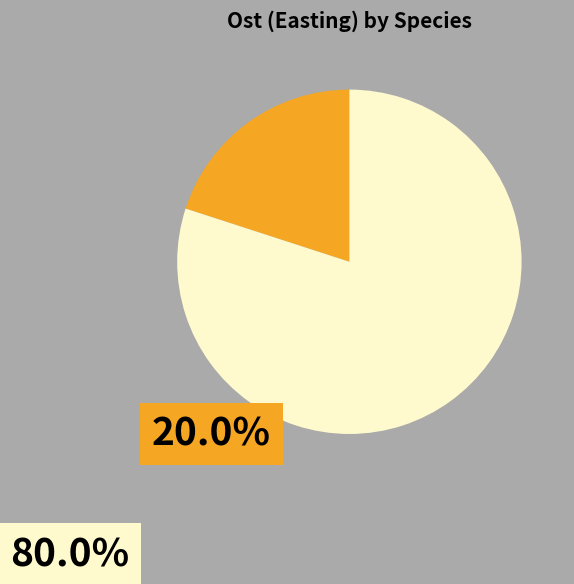

Does any single category account for the majority?

Yes